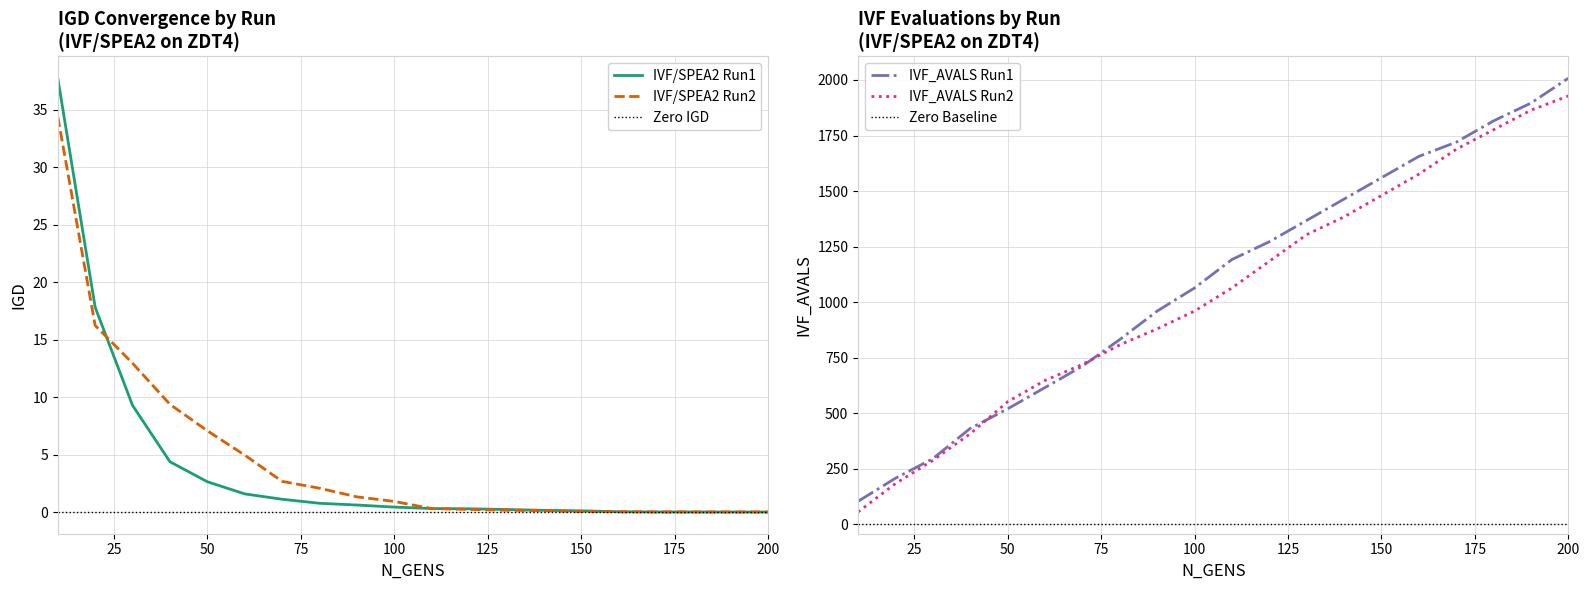

Rank the categories by IVF/SPEA2 Run1 value from highest to lowest.

10, 20, 30, 40, 50, 60, 70, 80, 90, 100, 110, 120, 130, 140, 150, 160, 170, 180, 190, 200